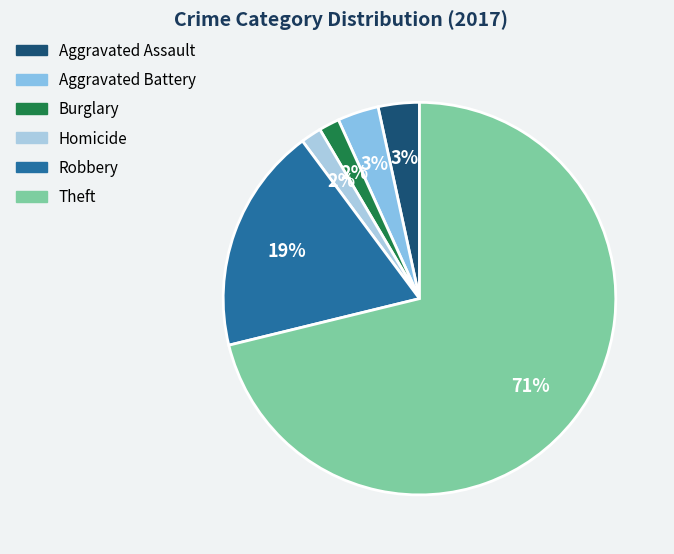

To the nearest percent, what is the average slice percentage?

17%